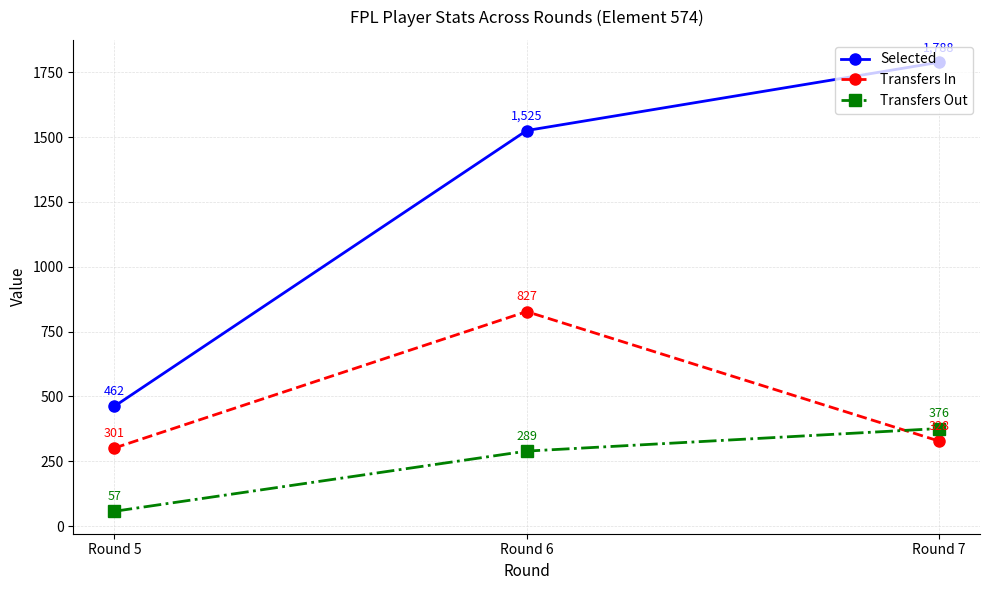

At which category is the sum across all series the highest?

Round 6